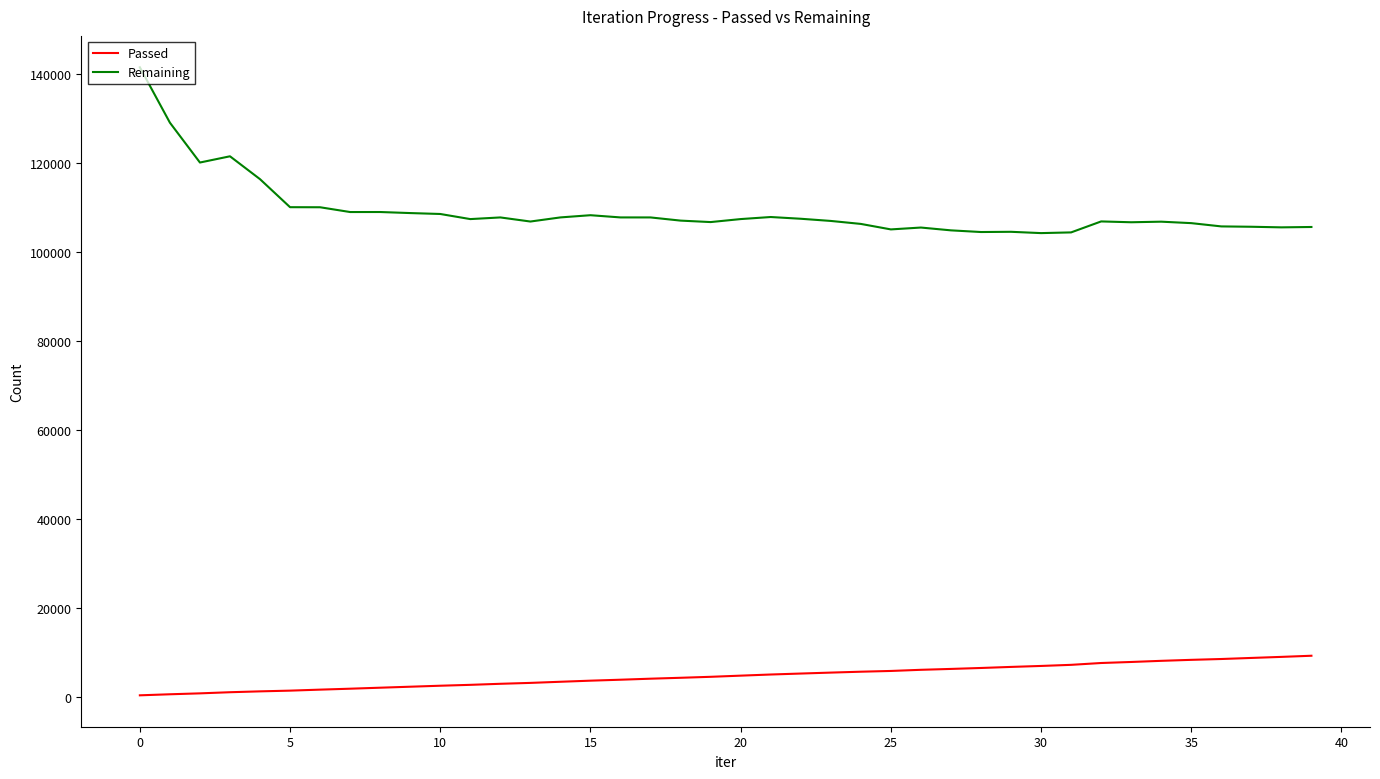

What are all the series names shown in the legend?

Passed, Remaining